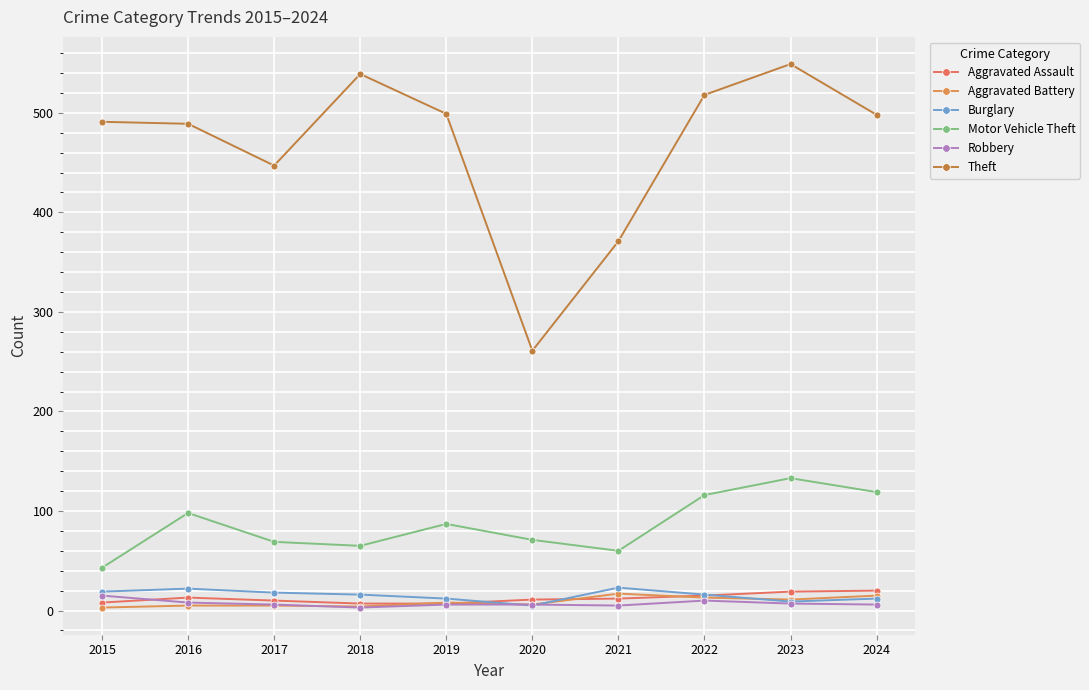

What is the difference between the maximum and second lowest values in the Motor Vehicle Theft series?

73